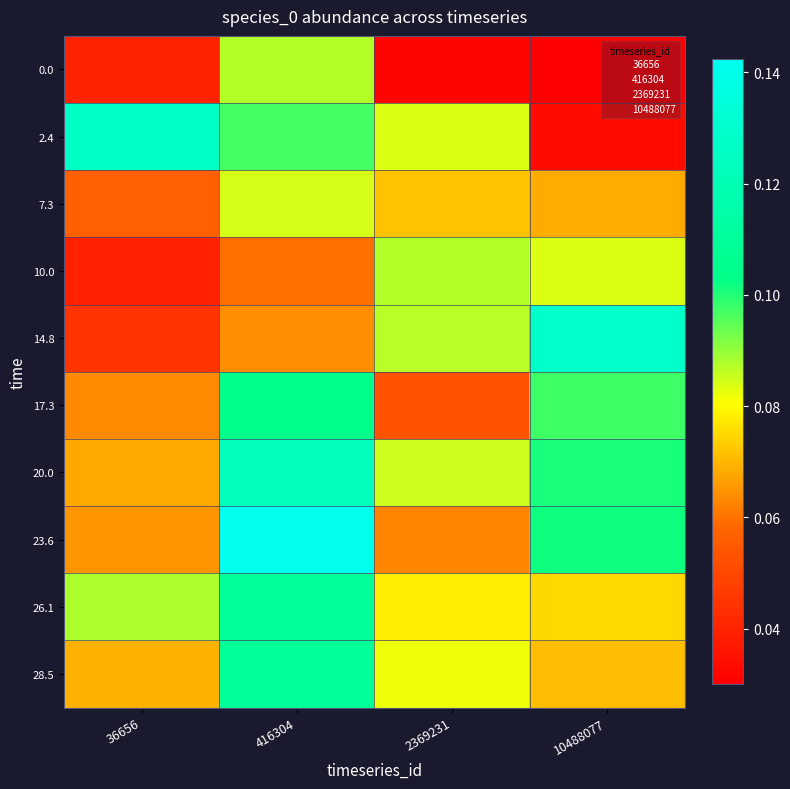

At 2369231, list the series in order from smallest to largest.

0.0, 17.3, 23.6, 7.3, 26.1, 28.5, 2.4, 20.0, 14.8, 10.0